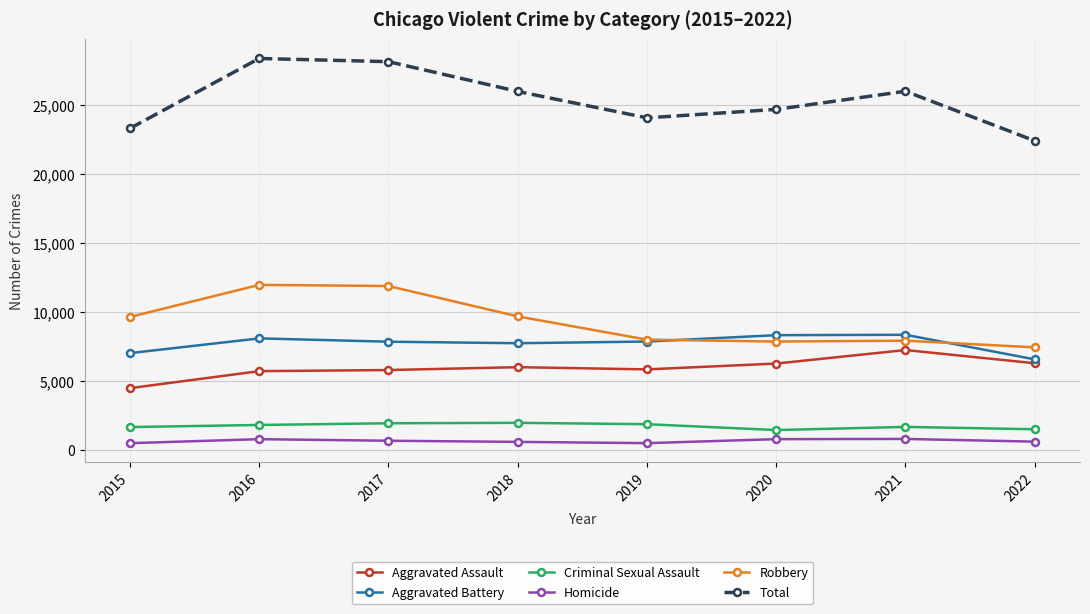

True or false: Homicide has more than 0 interior local peaks.

True